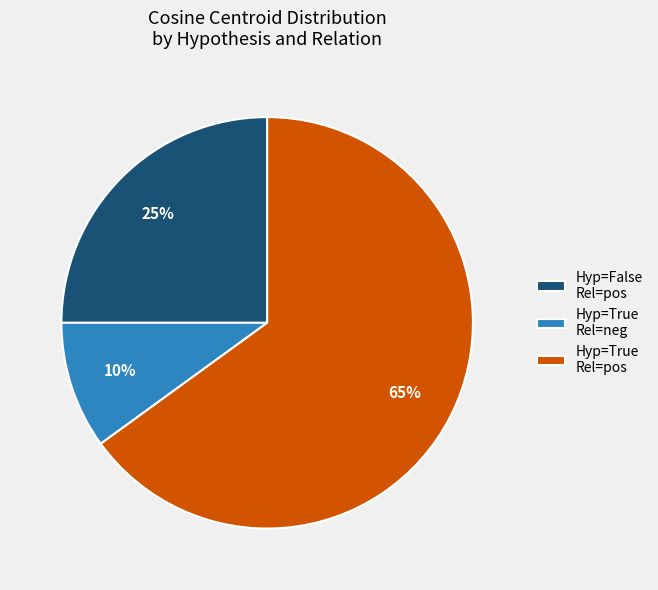

To the nearest percent, what is the combined percentage of Hyp=True Rel=neg and Hyp=True Rel=pos?

75%